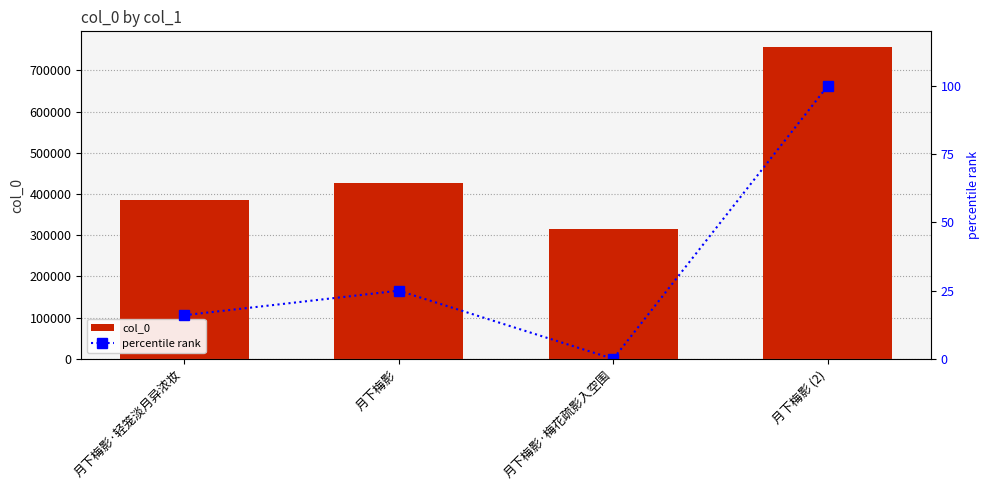

What is the label of the 2nd bar from the right?

月下梅影·梅花疏影入空围